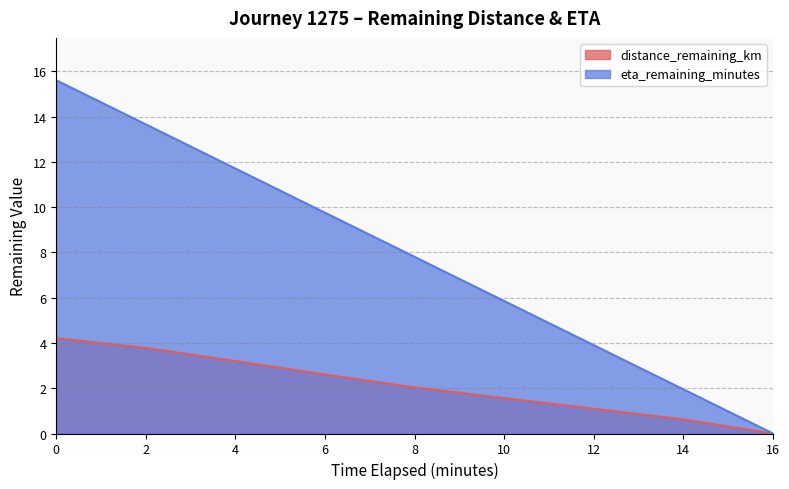

True or false: eta_remaining_minutes and distance_remaining_km cross at least once.

False